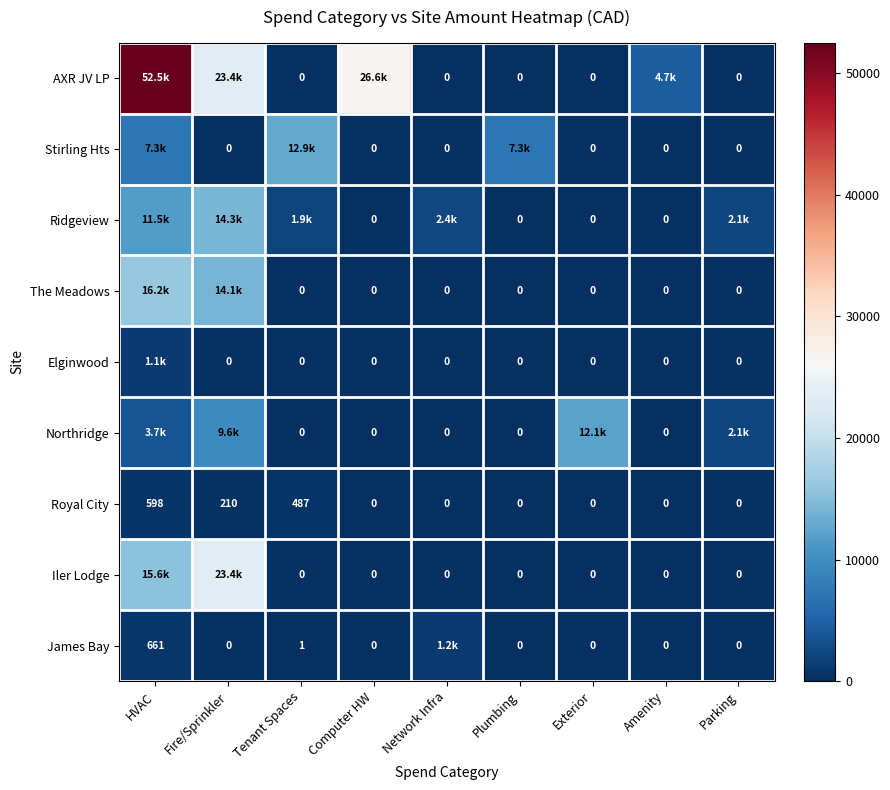

How many values in the Royal City series exceed 0?

3